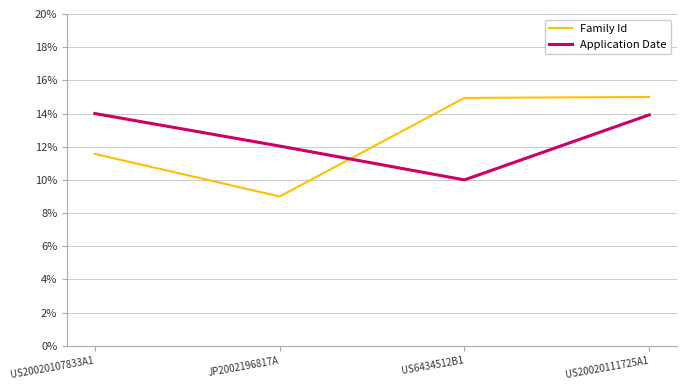

Is the value of Family Id at US6434512B1 greater than the value of Application Date at US20020107833A1?

Yes